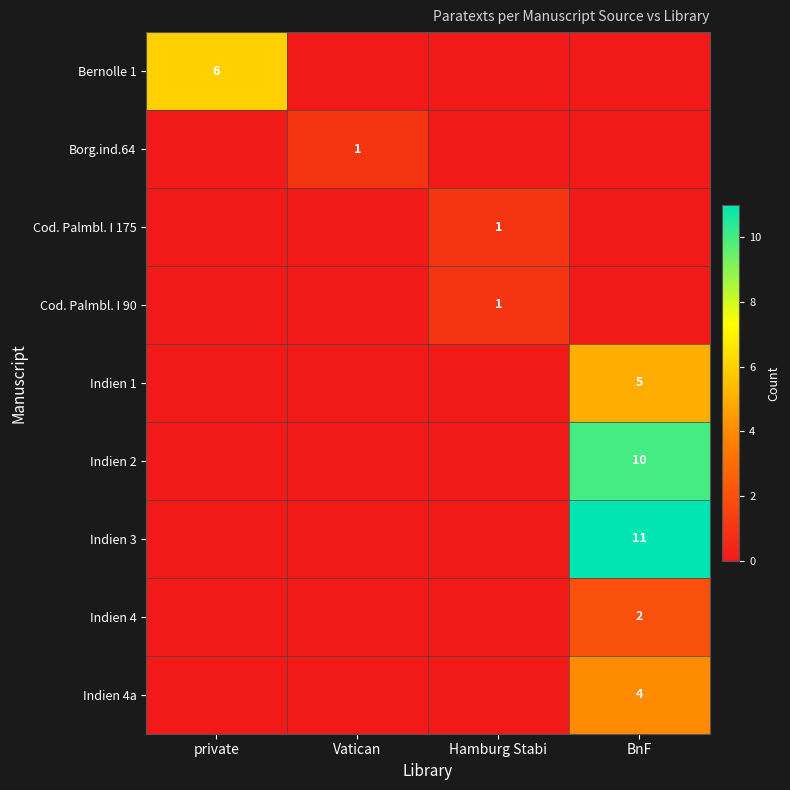

True or false: Indien 1 has a value of 5 at BnF.

True